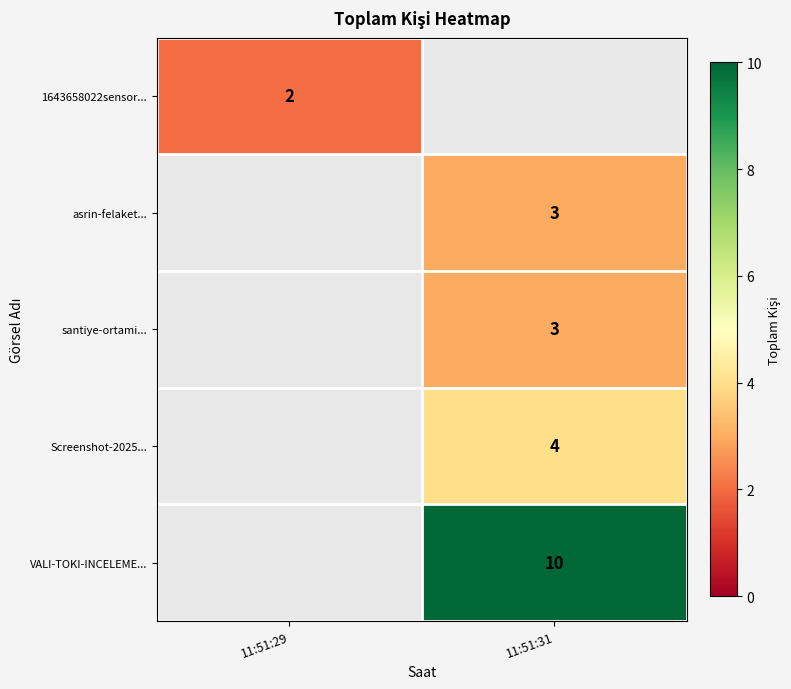

How many distinct data groups are displayed?

5